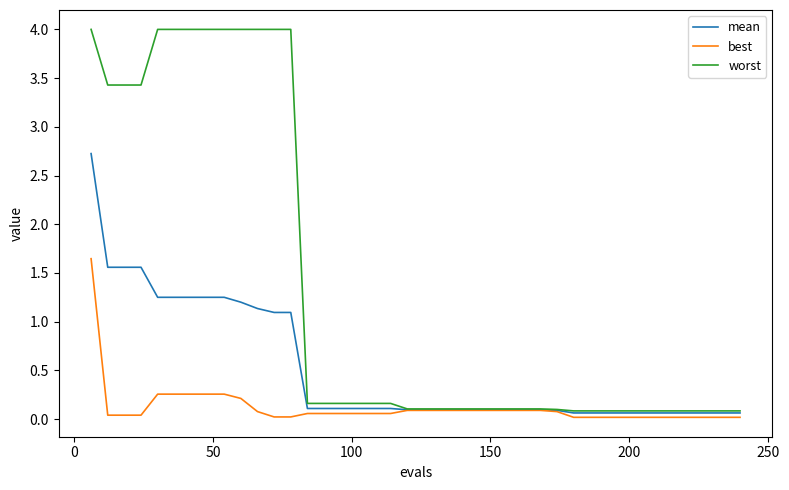

Which series has the largest total across all categories?

worst